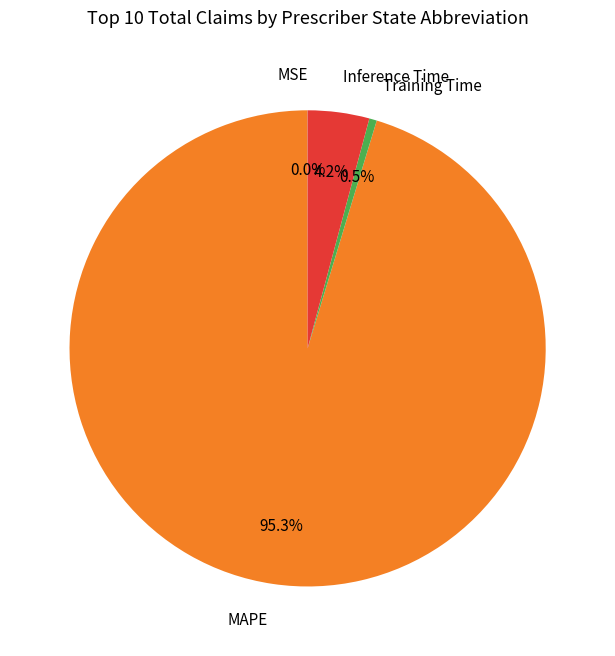

Which slice represents more than half of the pie?

MAPE